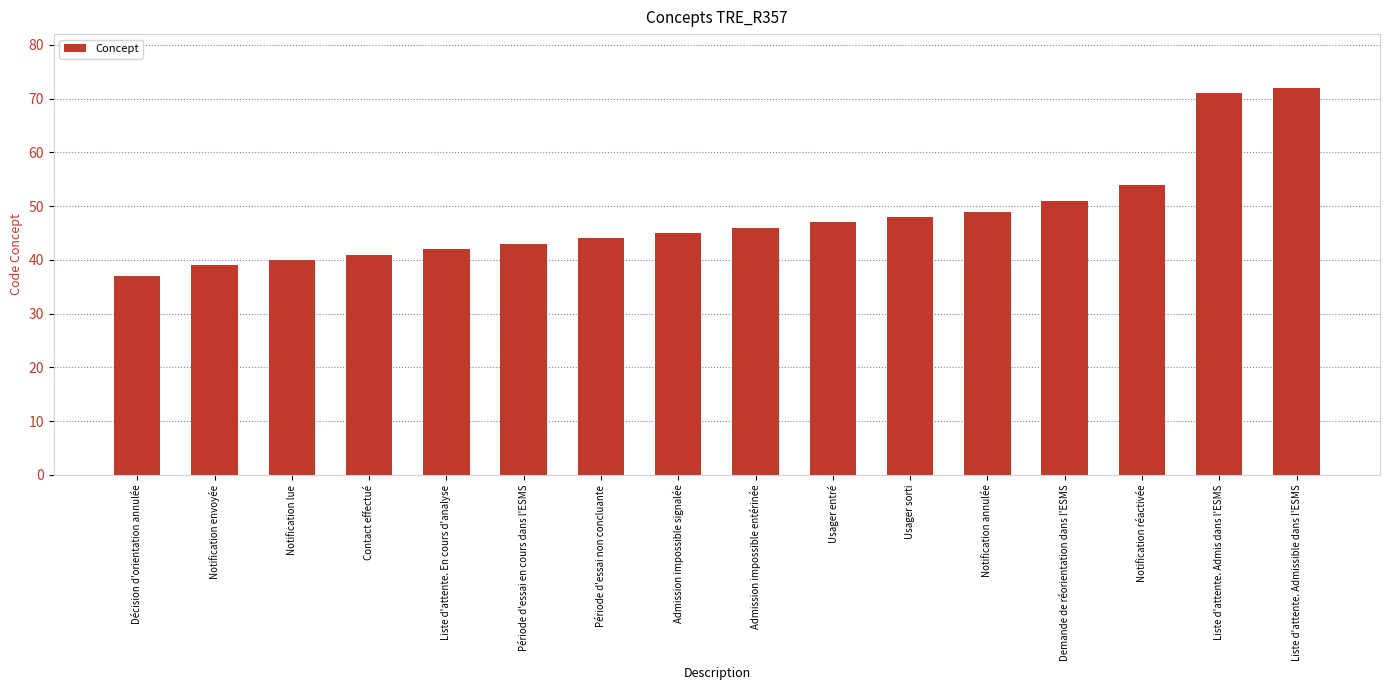

Rank the categories by value from highest to lowest.

Liste d'attente. Admissible dans l'ESMS, Liste d'attente. Admis dans l'ESMS, Notification réactivée, Demande de réorientation dans l'ESMS, Notification annulée, Usager sorti, Usager entré, Admission impossible entérinée, Admission impossible signalée, Période d'essai non concluante, Période d'essai en cours dans l'ESMS, Liste d'attente. En cours d'analyse, Contact effectué, Notification lue, Notification envoyée, Décision d'orientation annulée